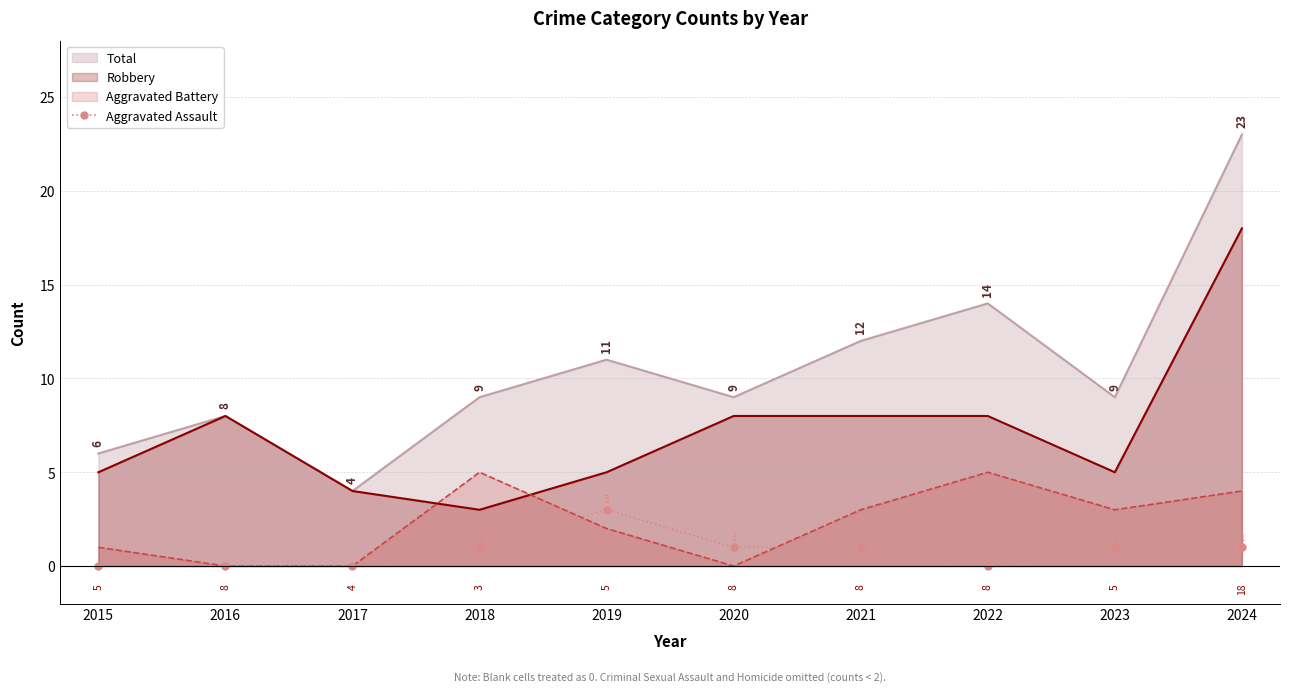

True or false: there are more than 0 points higher than both neighbors.

True